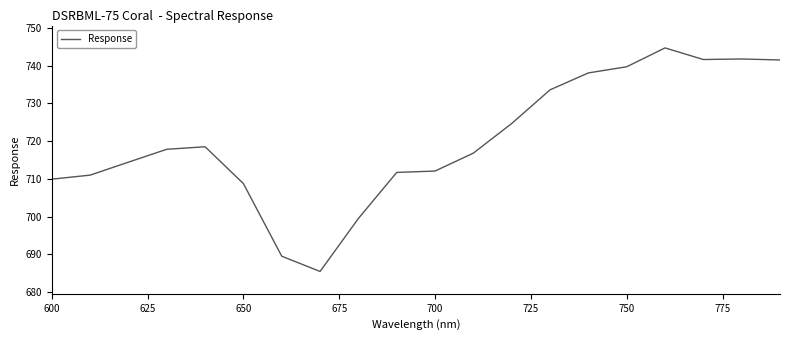

What is the maximum value shown in the chart?

744.7